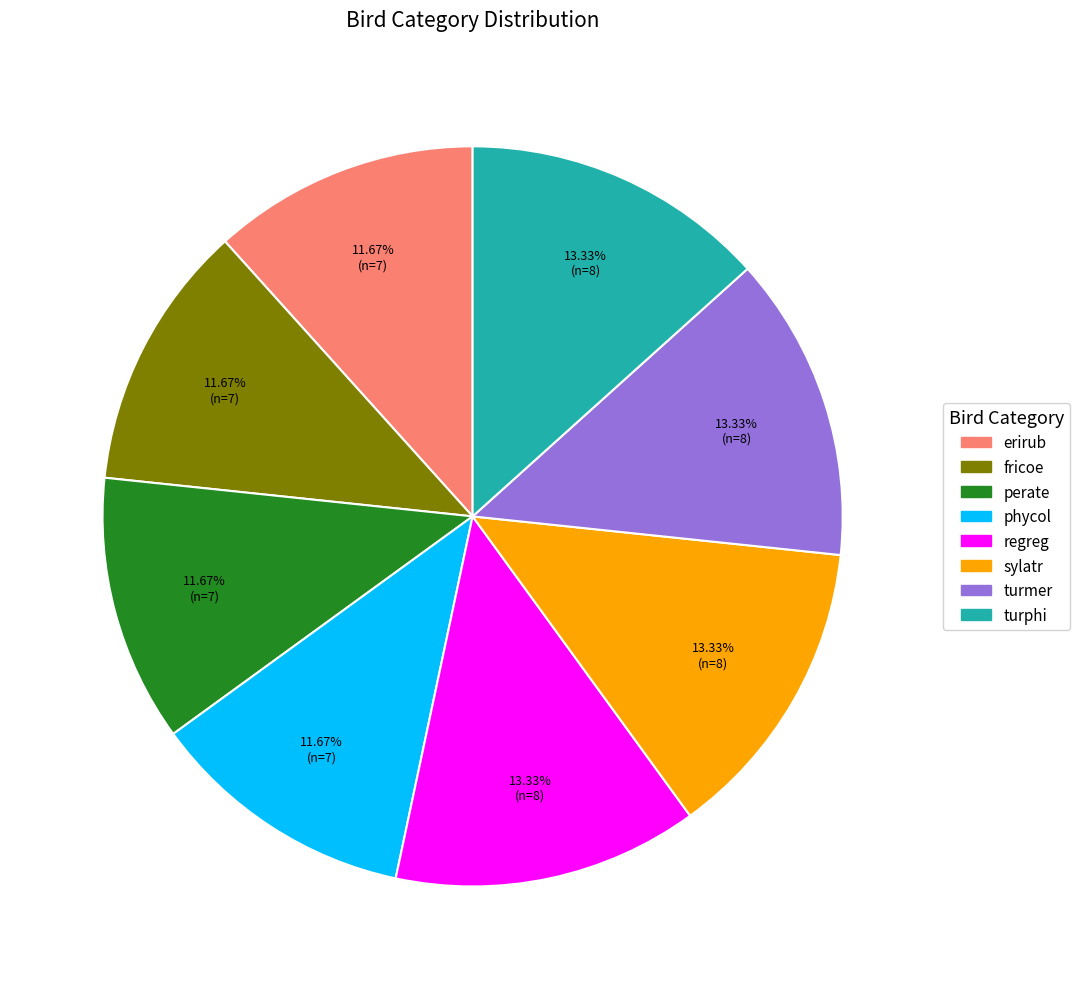

Does erirub represent more than half of the total?

No